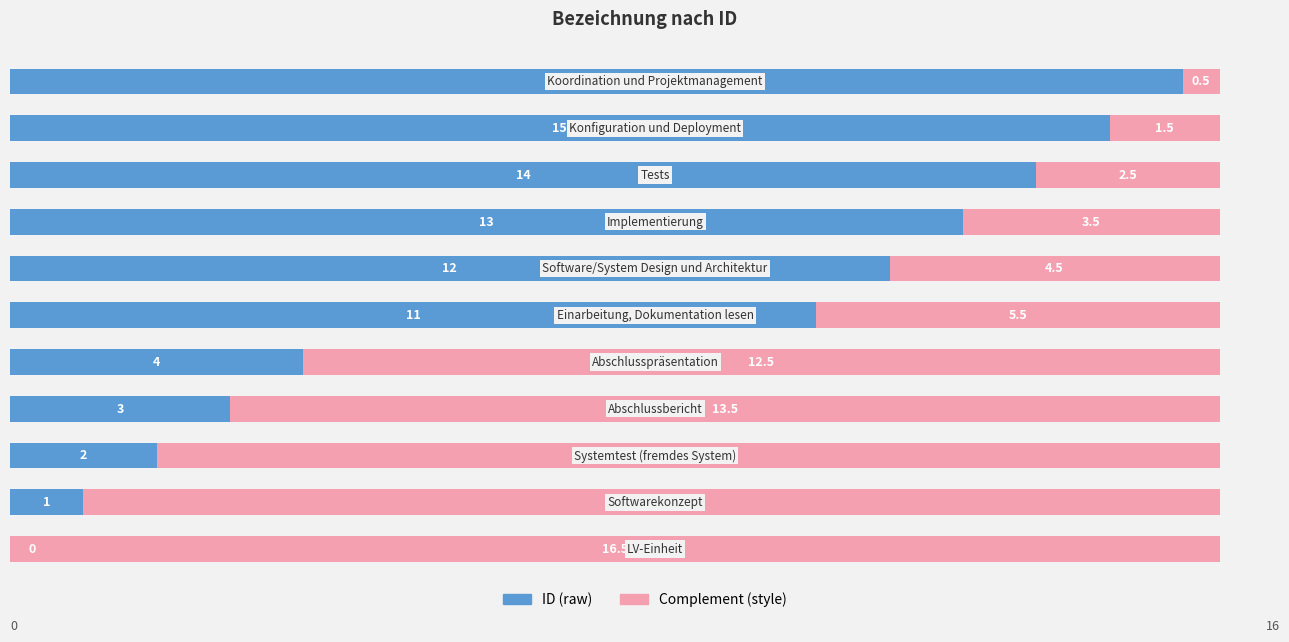

What is the highest value of the ID (raw) series?

16.0